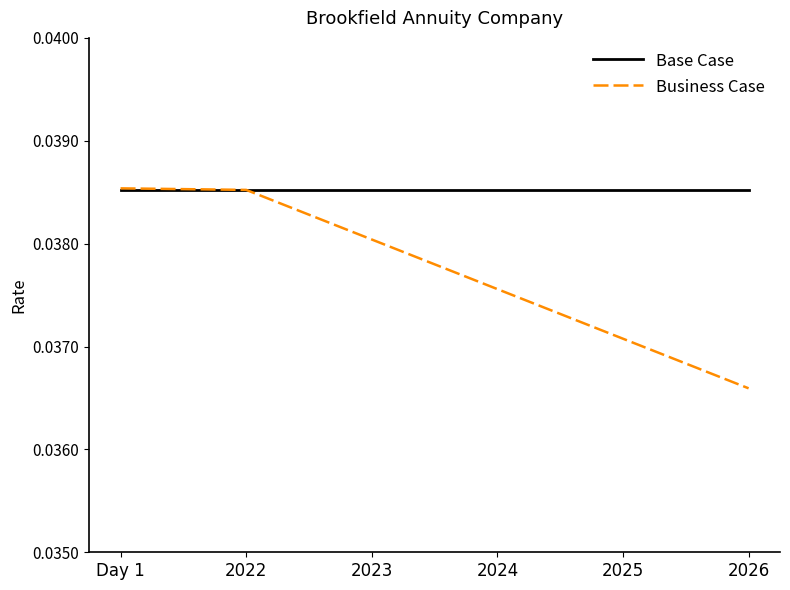

What is the sum of the Business Case values at 2025 and Day 1?

0.1